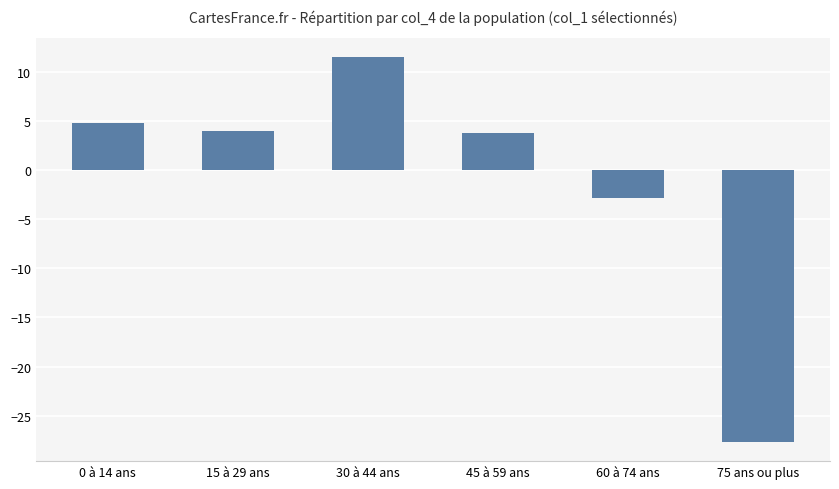

What is the greatest value displayed?

11.4